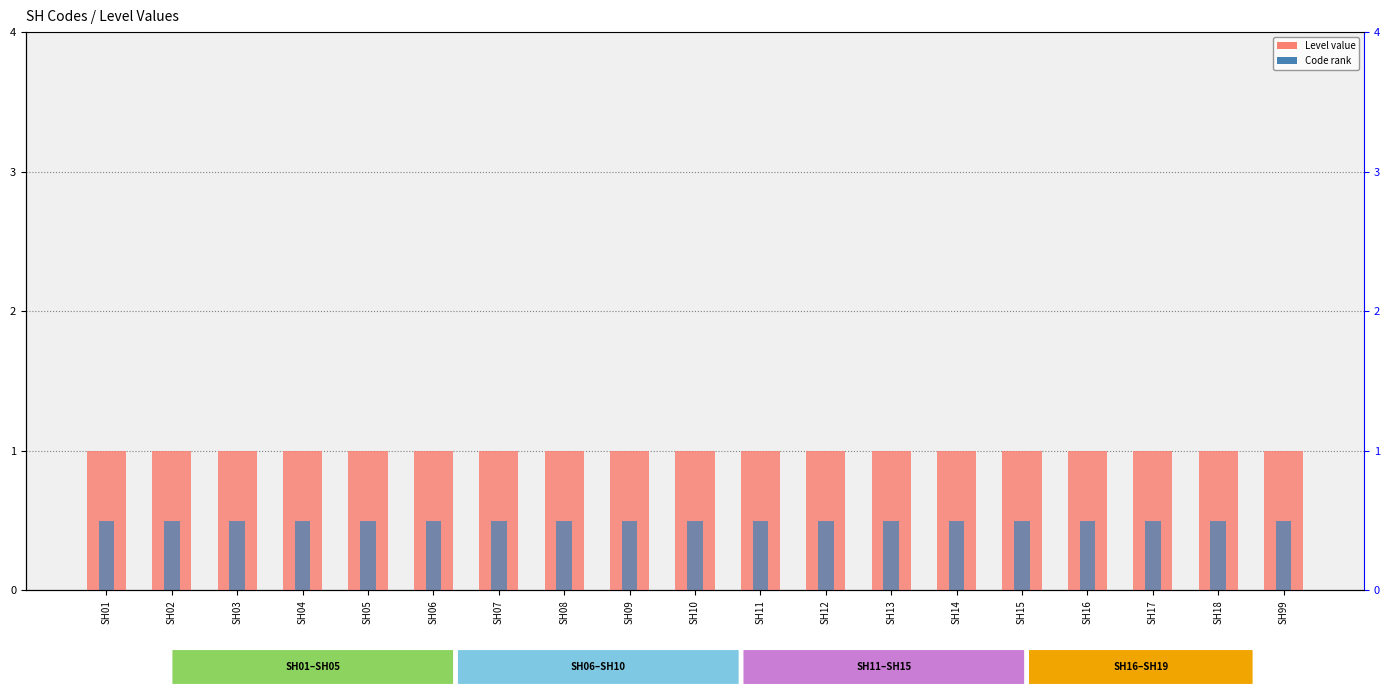

Is it true that Level equals 1.6 at SH15?

False